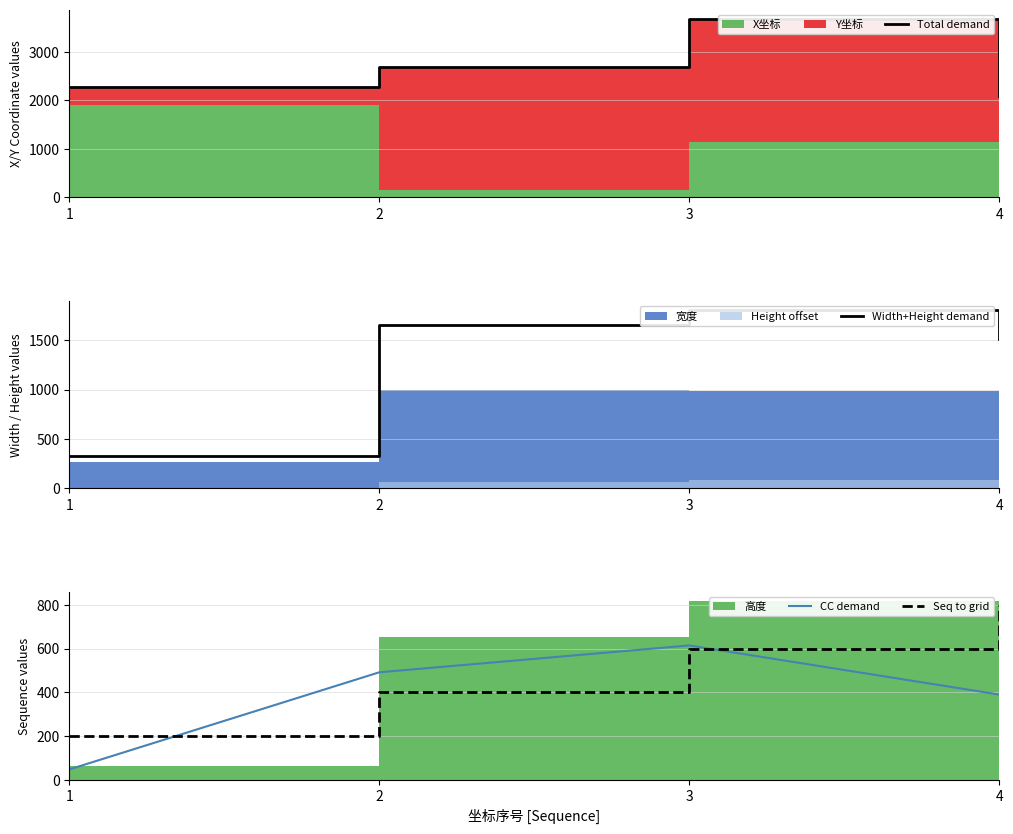

How many lines are shown in the chart?

4